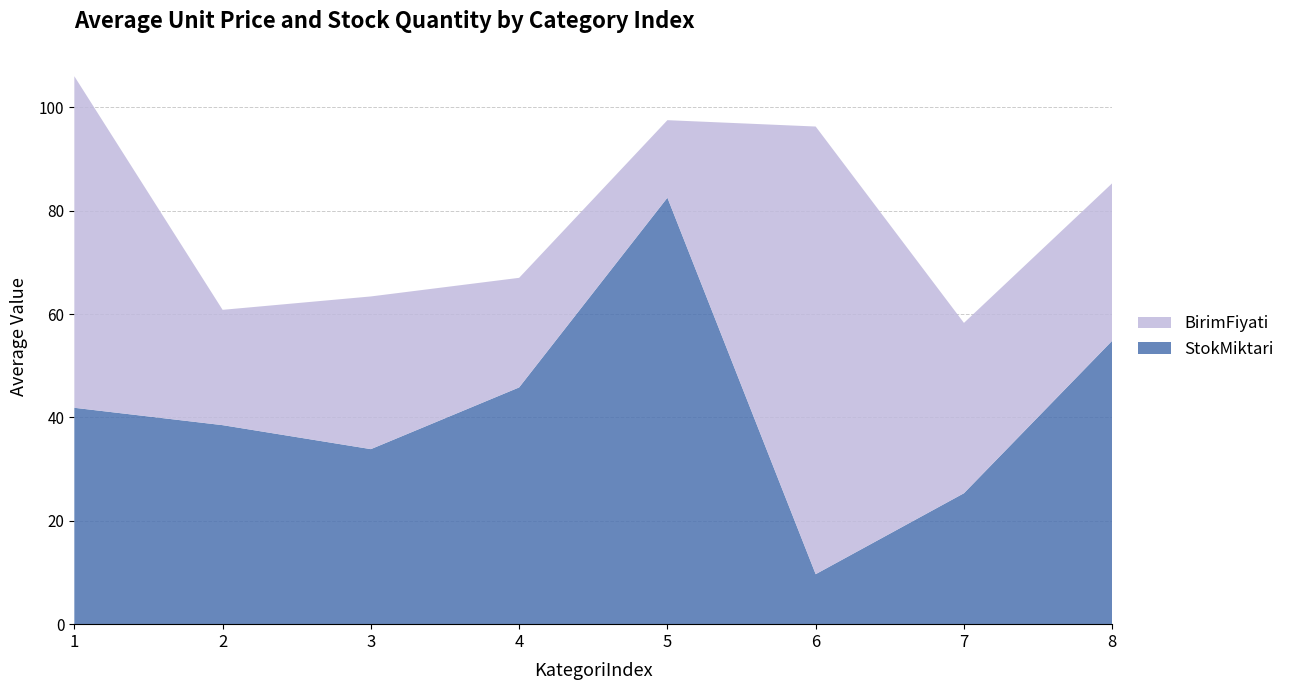

What is the difference between the StokMiktari values at 8 and 5?

27.7